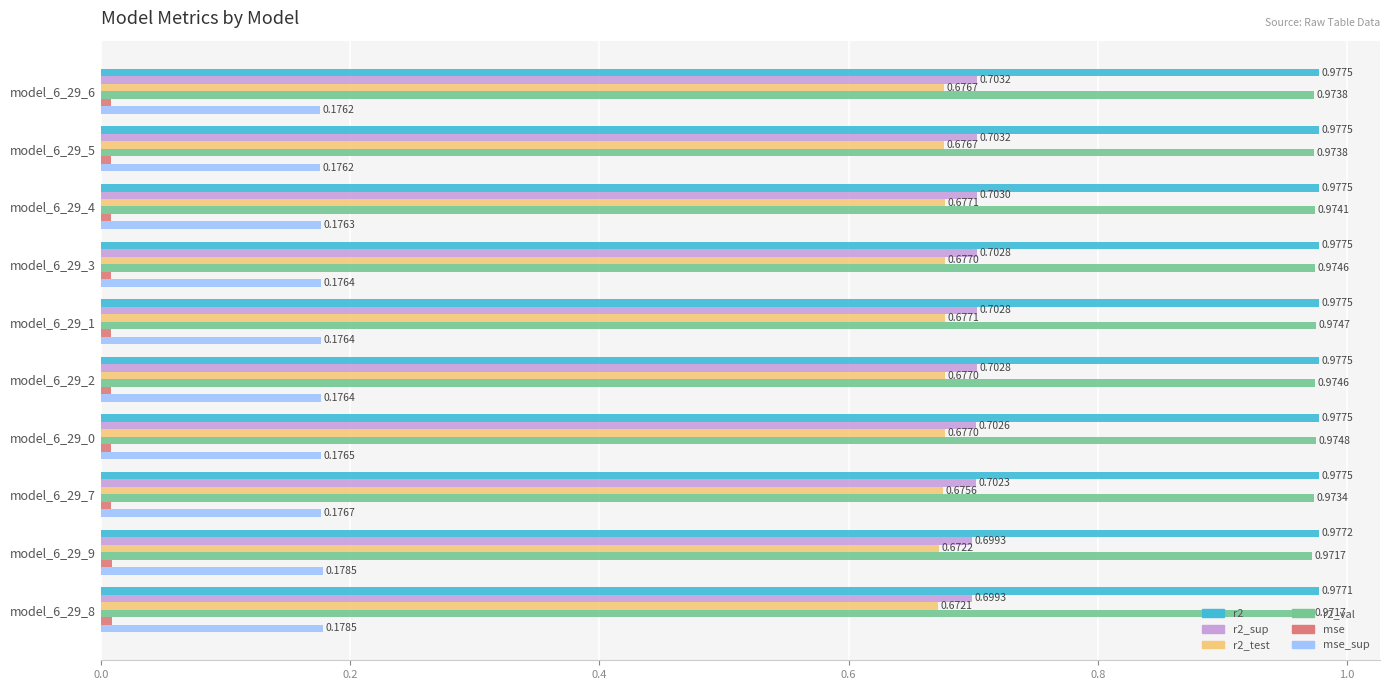

Which series has the largest range (max minus min)?

r2_test